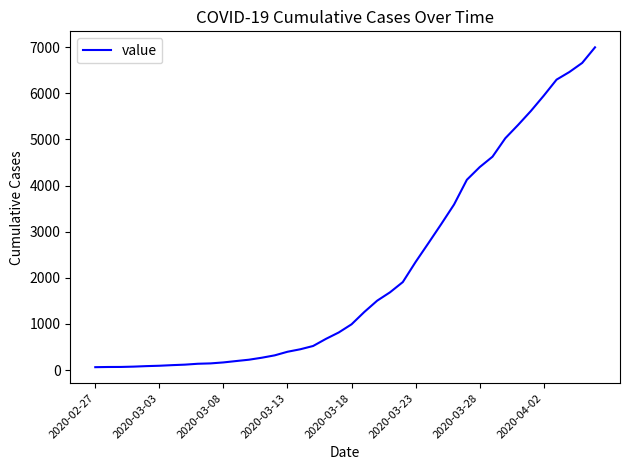

What is the maximum value shown in the chart?

6995